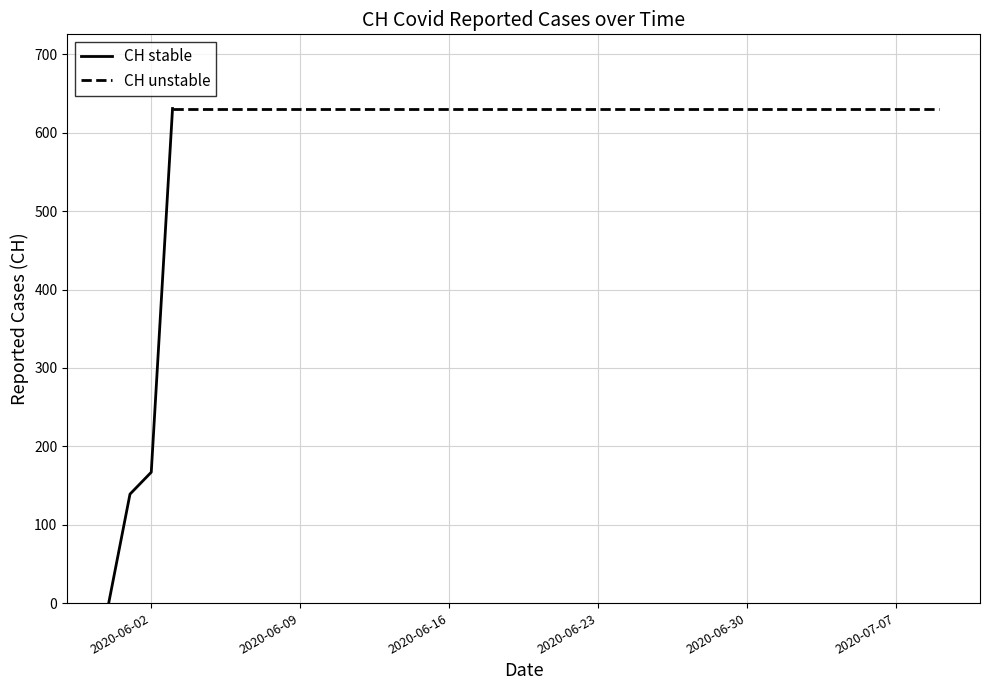

Rank the categories by value from lowest to highest.

2020-05-31, 2020-06-01, 2020-06-02, 2020-06-03, 2020-06-04, 2020-06-05, 2020-06-06, 2020-06-07, 2020-06-08, 2020-06-09, 2020-06-10, 2020-06-11, 2020-06-12, 2020-06-13, 2020-06-14, 2020-06-15, 2020-06-16, 2020-06-17, 2020-06-18, 2020-06-19, 2020-06-20, 2020-06-21, 2020-06-22, 2020-06-23, 2020-06-24, 2020-06-25, 2020-06-26, 2020-06-27, 2020-06-28, 2020-06-29, 2020-06-30, 2020-07-01, 2020-07-02, 2020-07-03, 2020-07-04, 2020-07-05, 2020-07-06, 2020-07-07, 2020-07-08, 2020-07-09